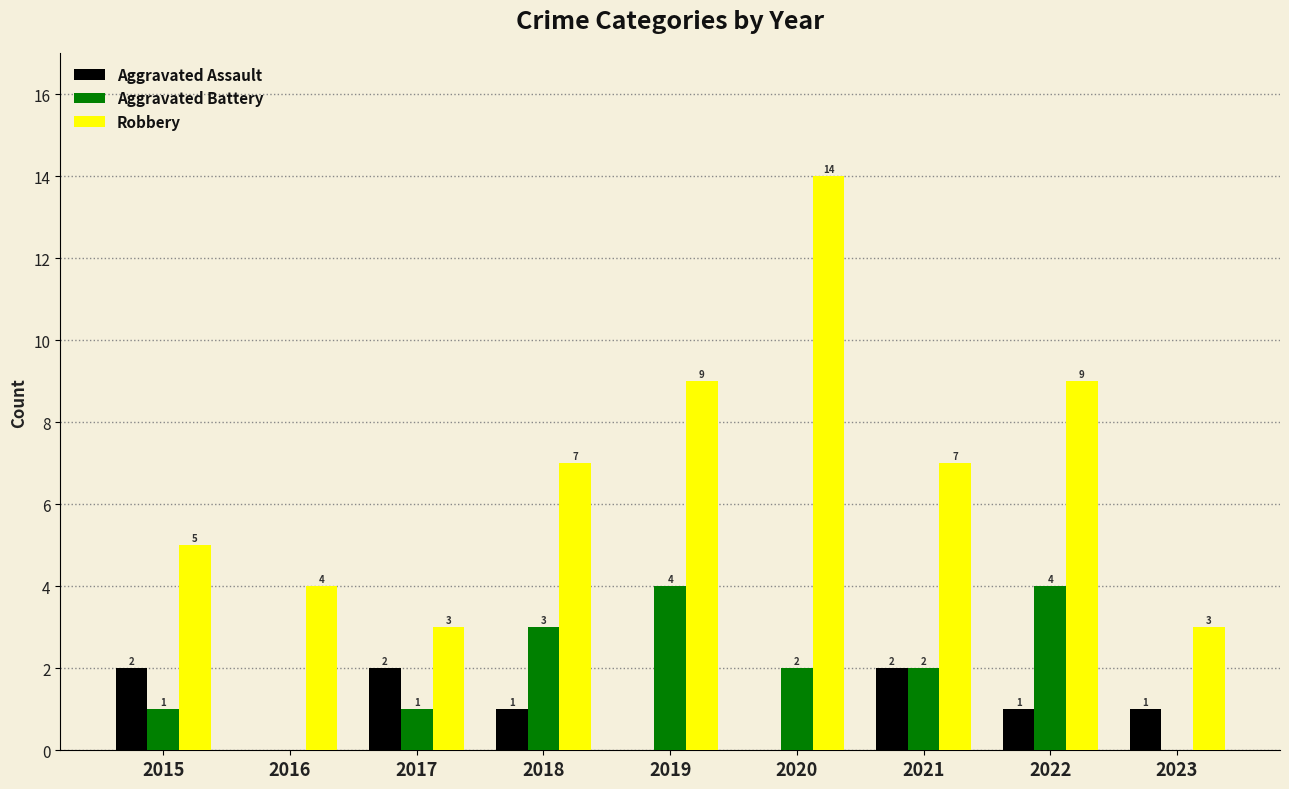

At which label does Robbery reach its peak?

2020